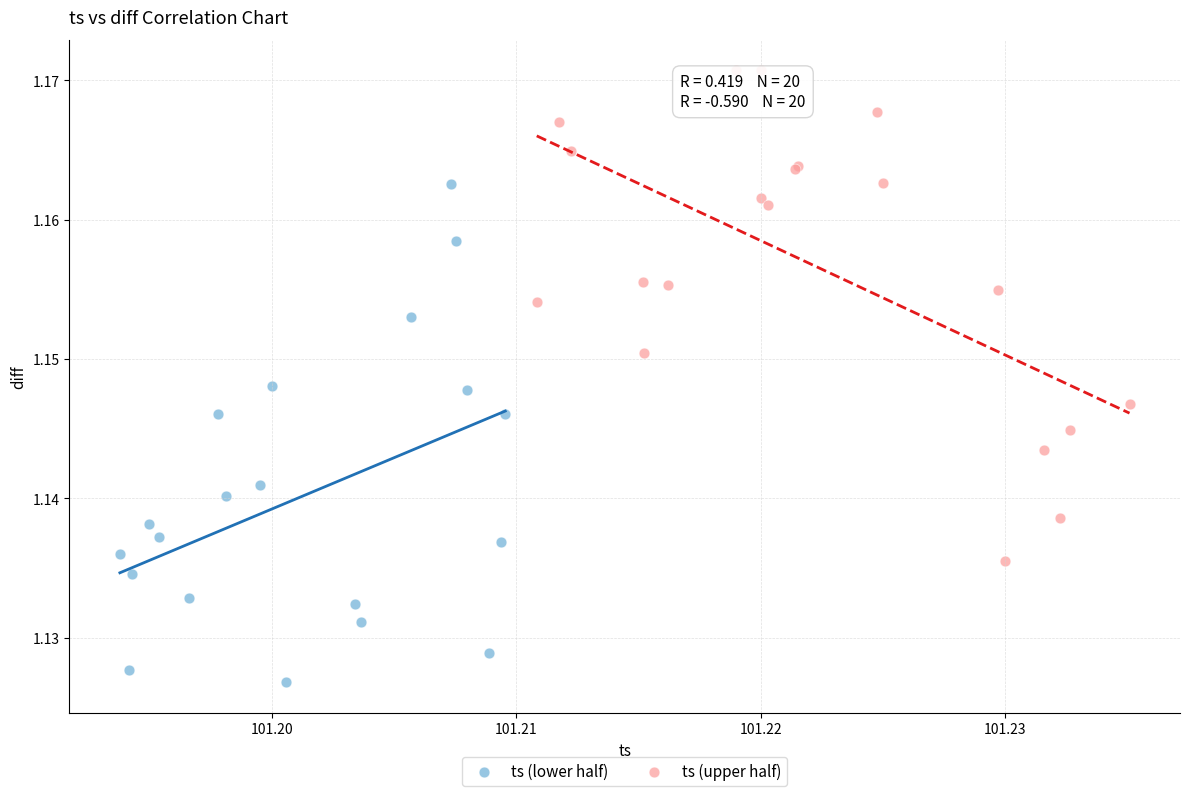

Which series reaches the minimum Y coordinate?

ts (lower half)